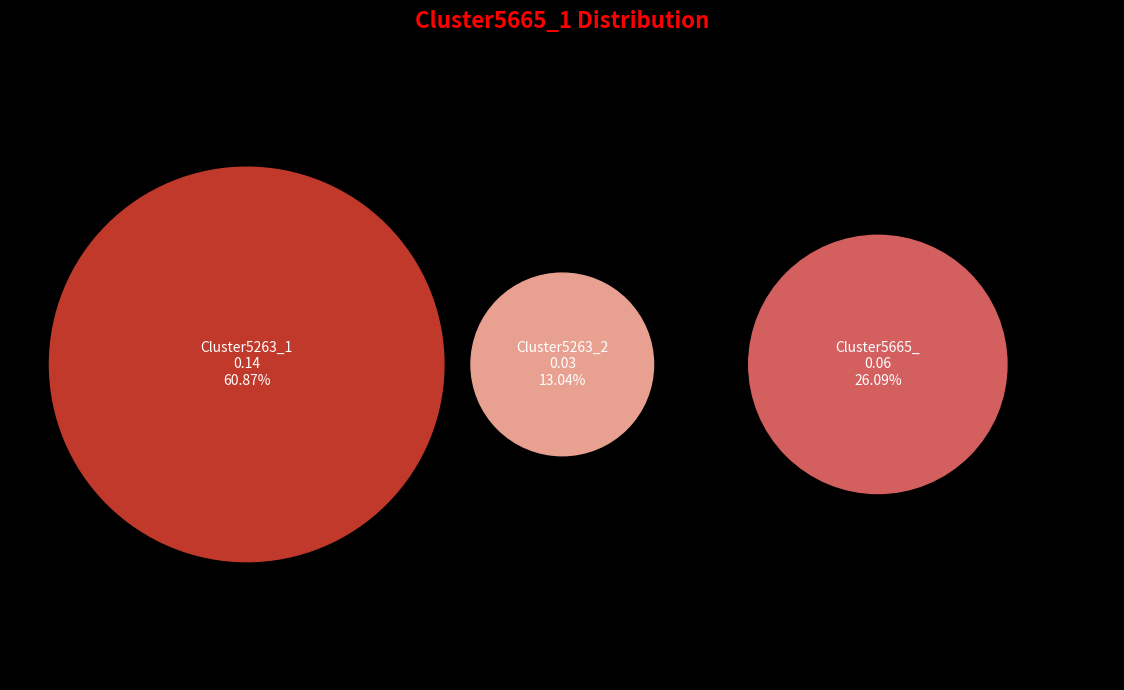

Rank the categories by value from highest to lowest.

Cluster5263_1, Cluster5665_, Cluster5263_2